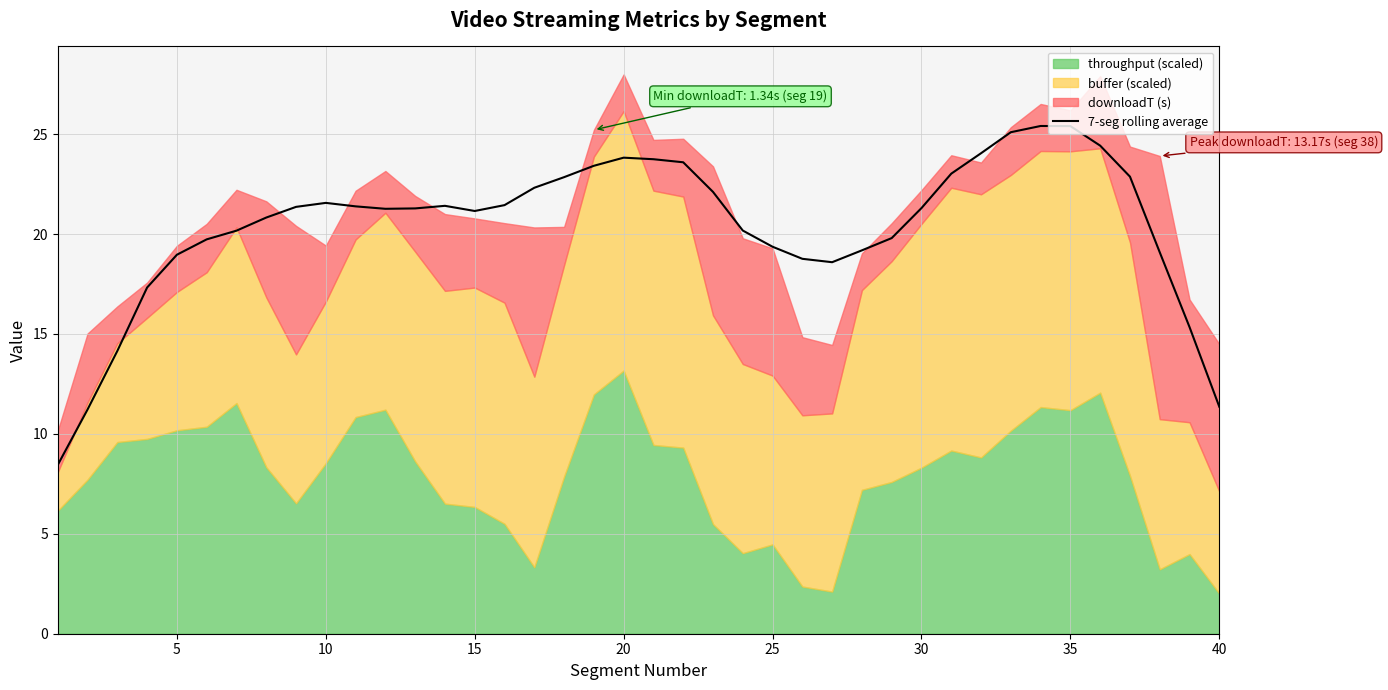

How many data points are above 21?

23